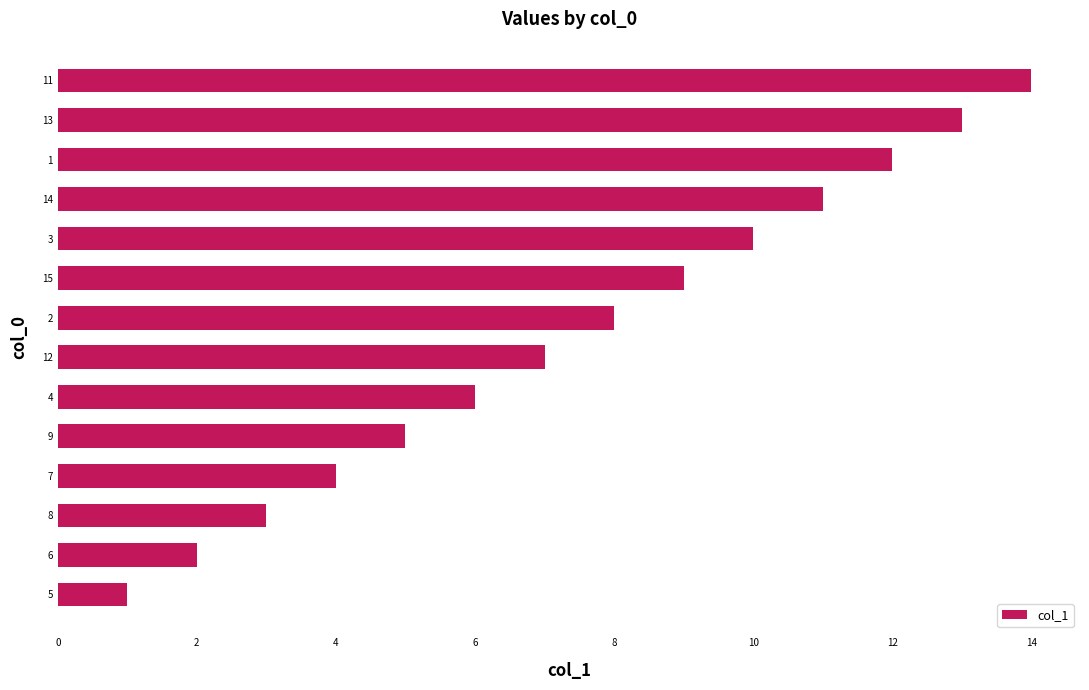

The chart shows a value of 2 at 7. True or false?

False